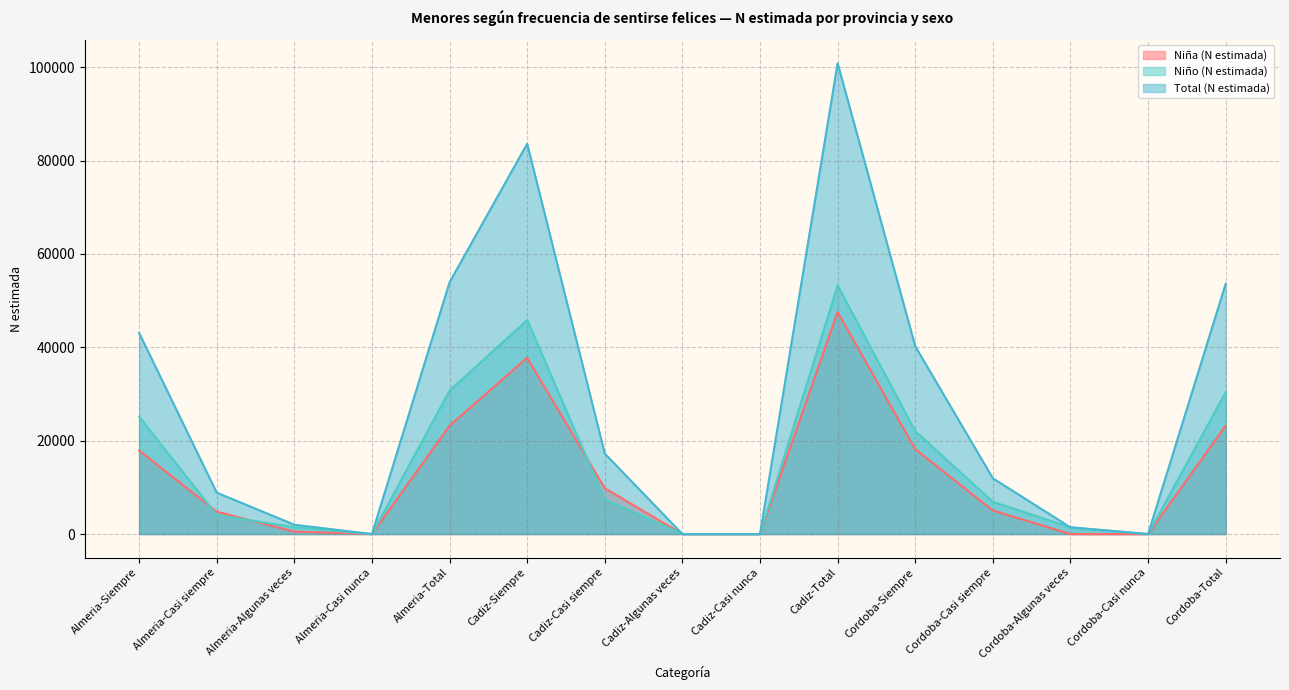

True or false: Niña (N estimada) and Total (N estimada) intersect in this chart.

False